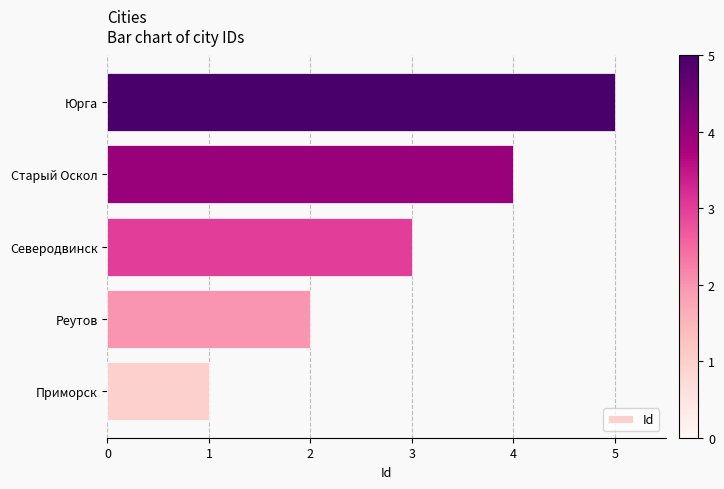

What is the difference between the maximum and minimum values?

4